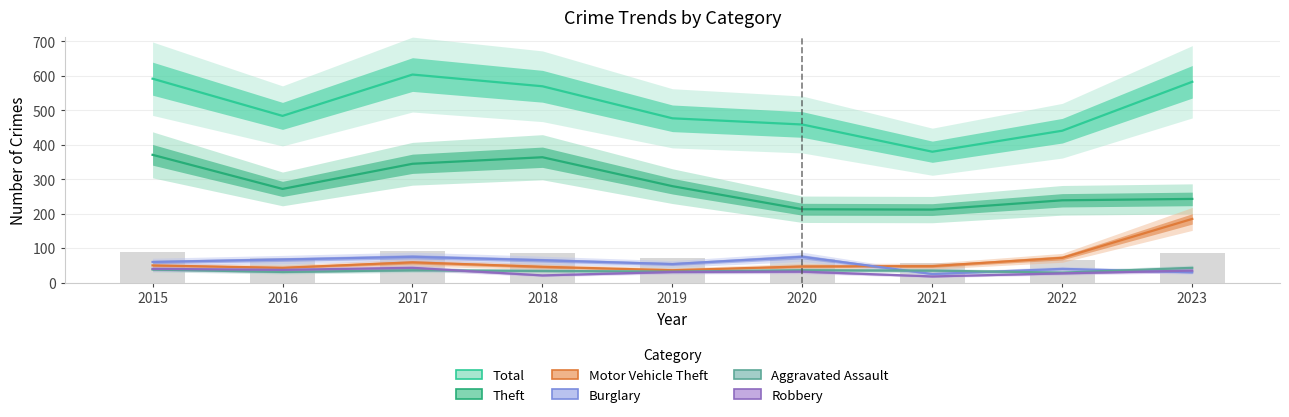

What are all the series names shown in the legend?

Total, Theft, Motor Vehicle Theft, Burglary, Aggravated Assault, Robbery